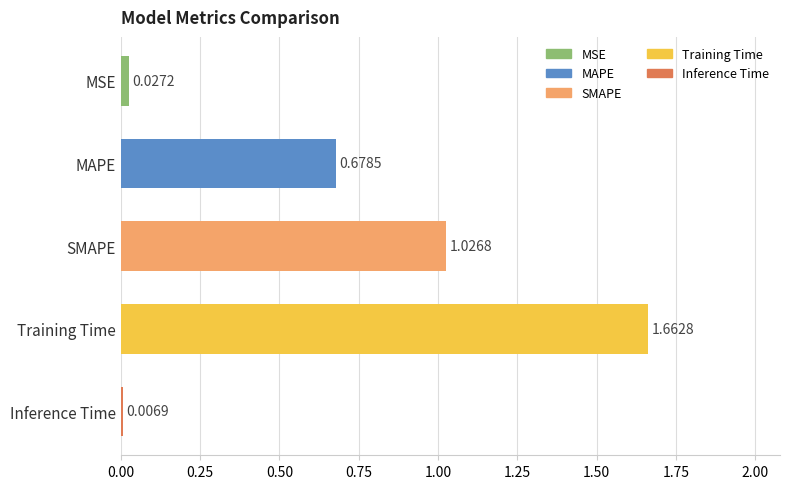

At which label is the value closest to 0?

Inference Time